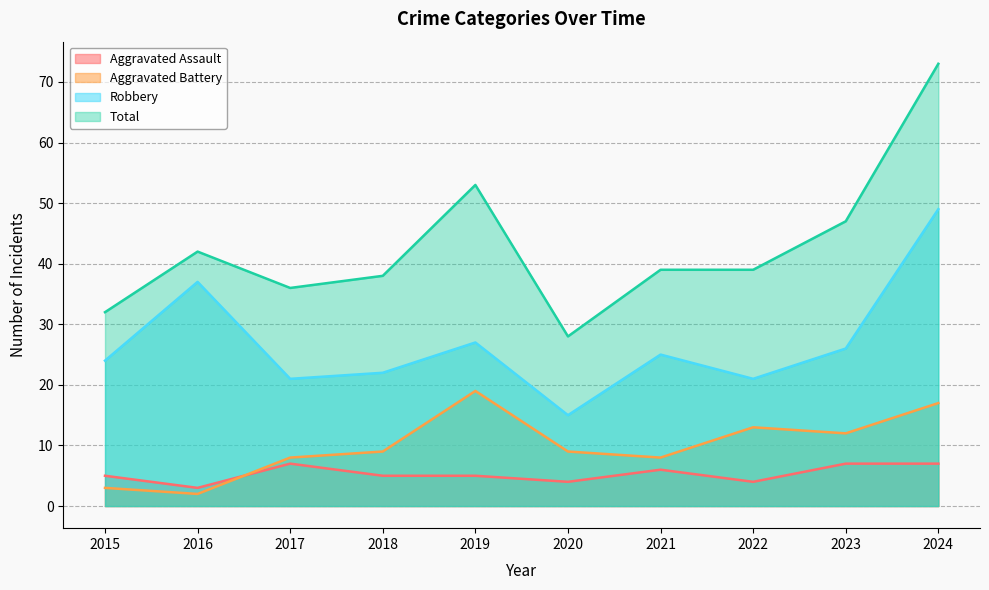

How many data points in Robbery are less than 25?

5